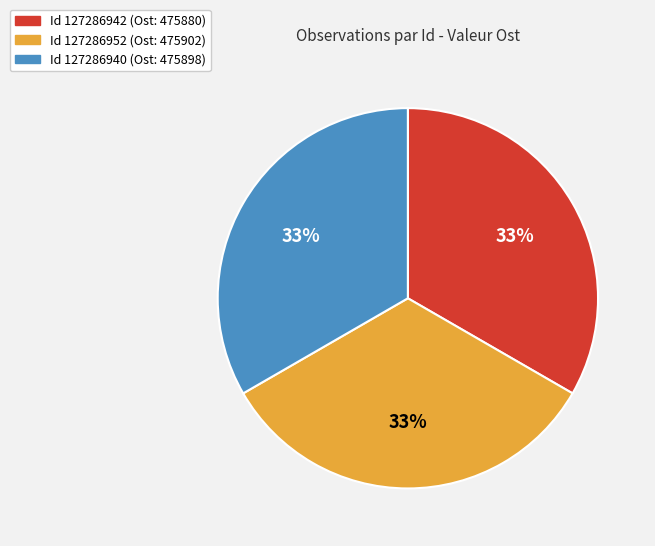

Does any single category account for the majority?

No